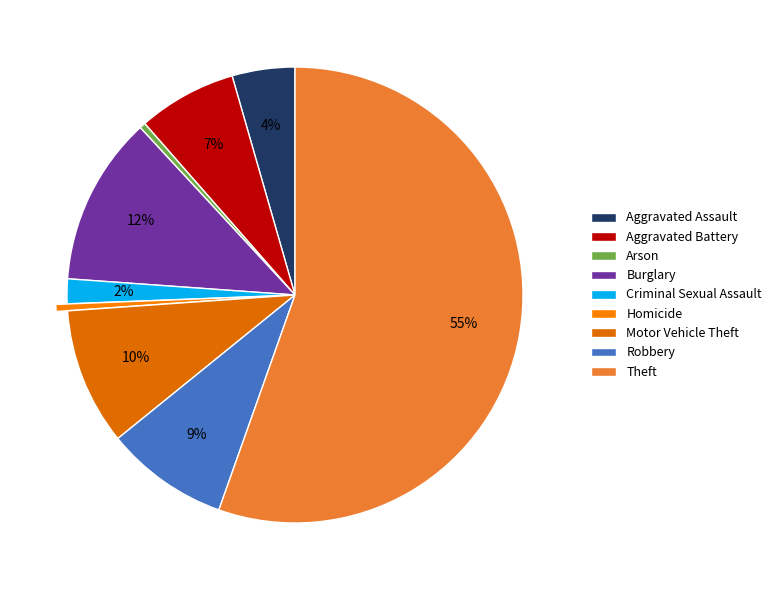

Which category has the smallest portion of the pie?

Arson